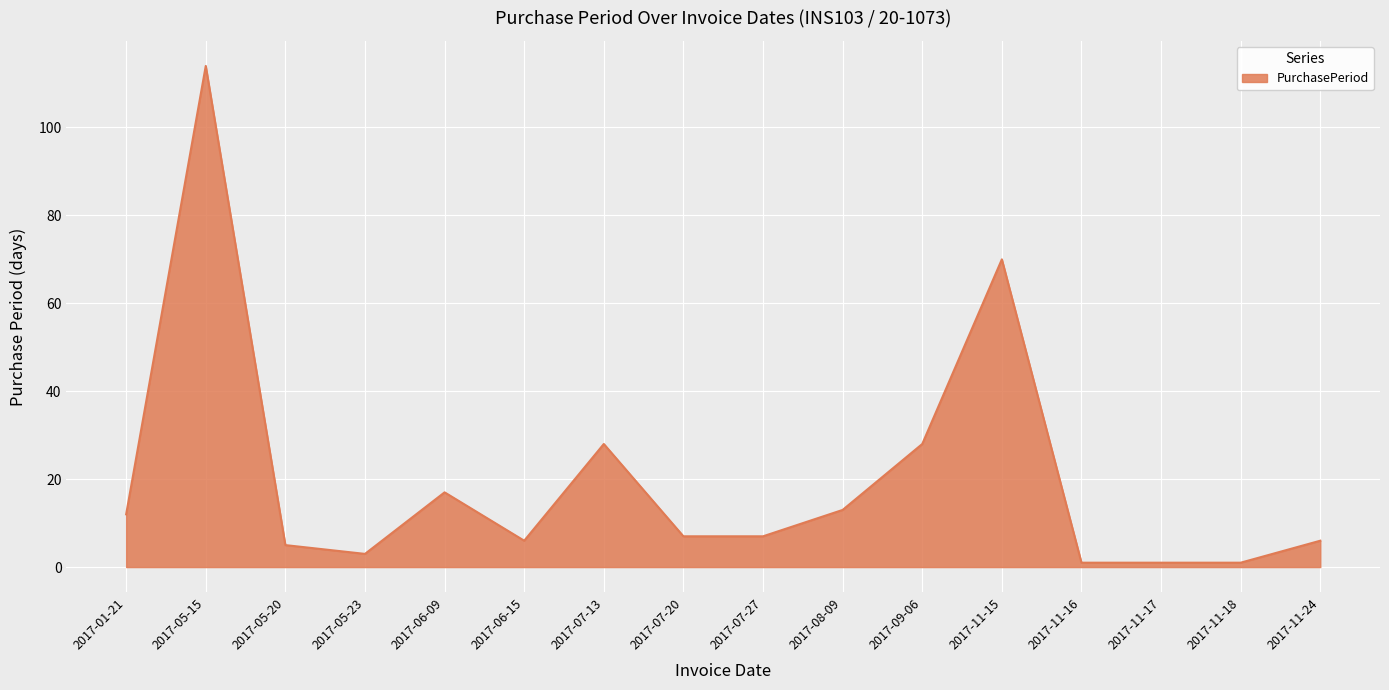

The value at 2017-07-20 is 12. True or false?

False